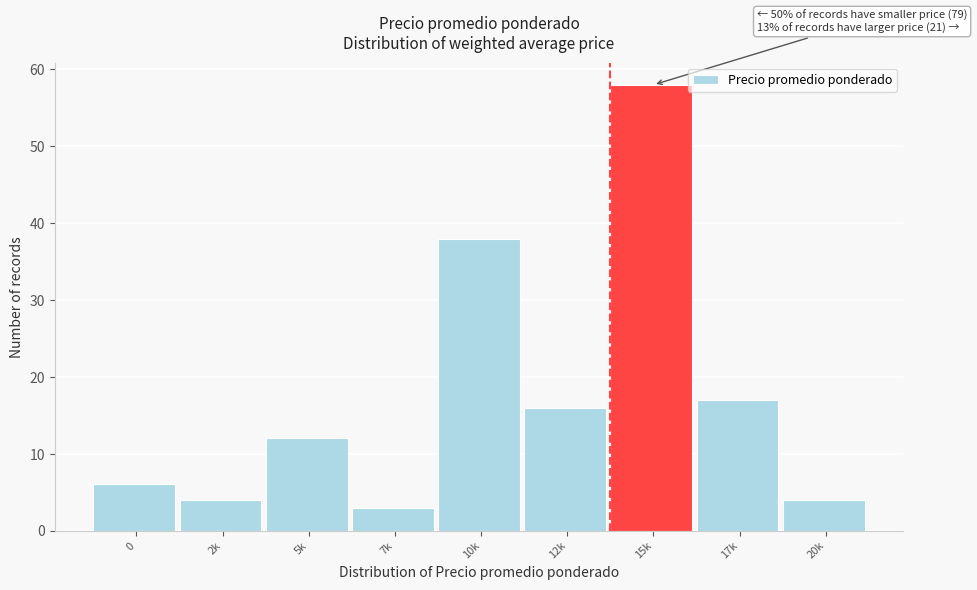

Reading right to left, list all the values displayed in this chart.

20k=4	17k=17	15k=58	12k=16	10k=38	7k=3	5k=12	2k=4	0=6